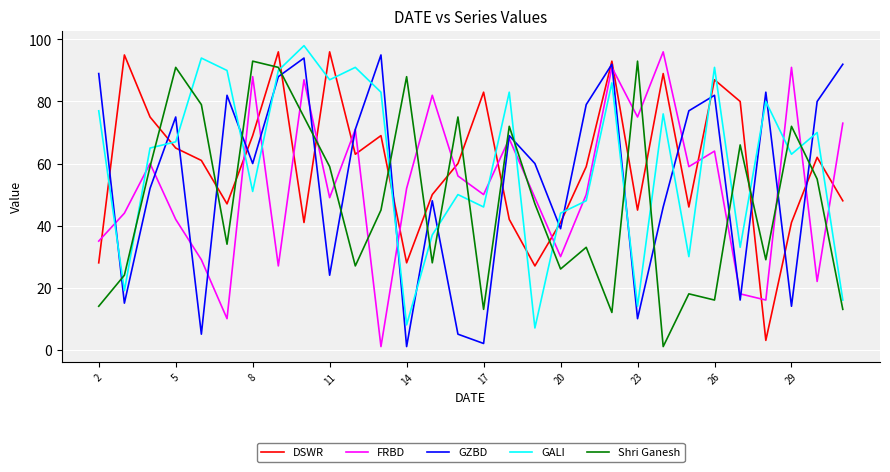

How many times do GZBD and Shri Ganesh cross each other?

16